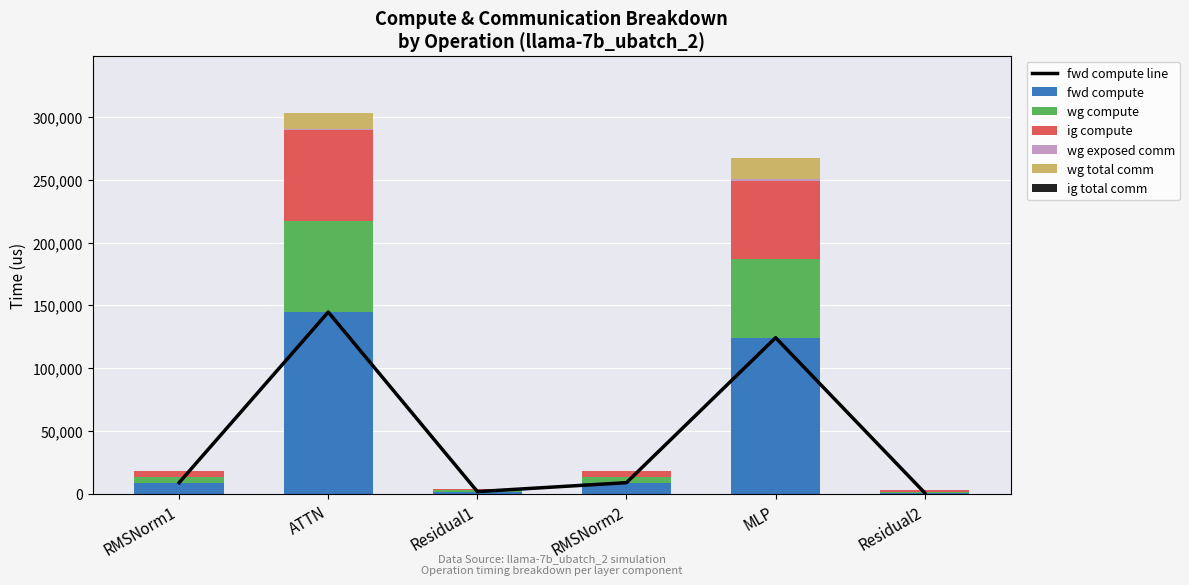

At ATTN, list the series in order from largest to smallest.

fwd compute, wg compute, ig compute, wg total comm, wg exposed comm